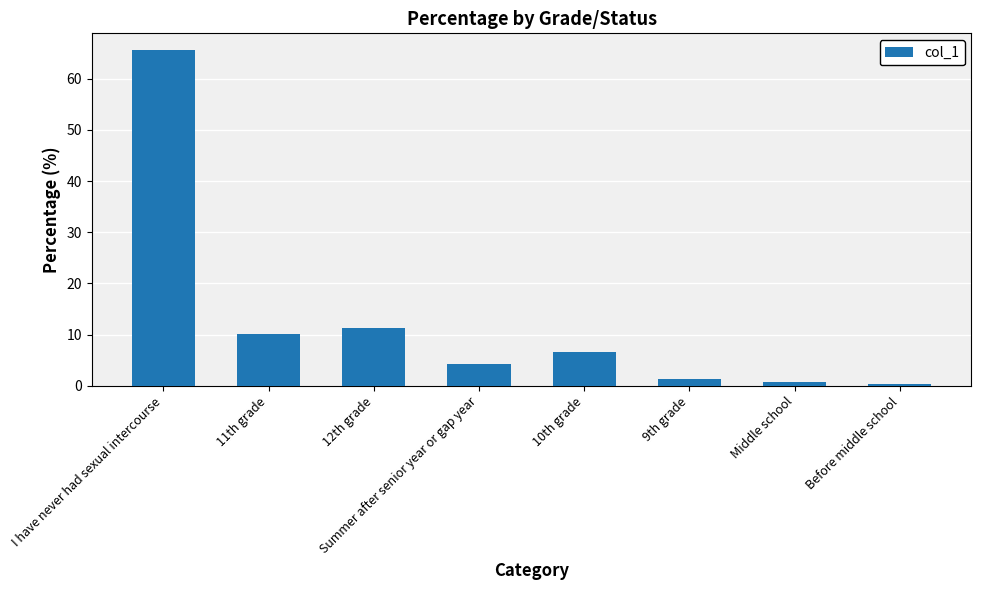

The chart shows a value of 4.2 at Summer after senior year or gap year. True or false?

True